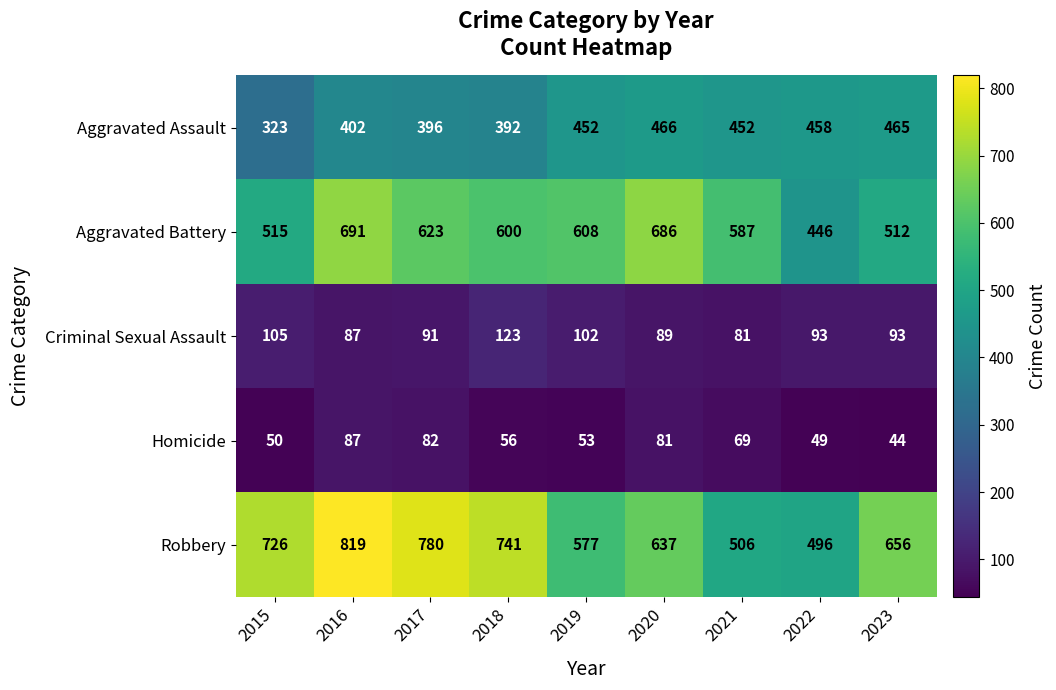

What is the total value across all series at 2020?

1959